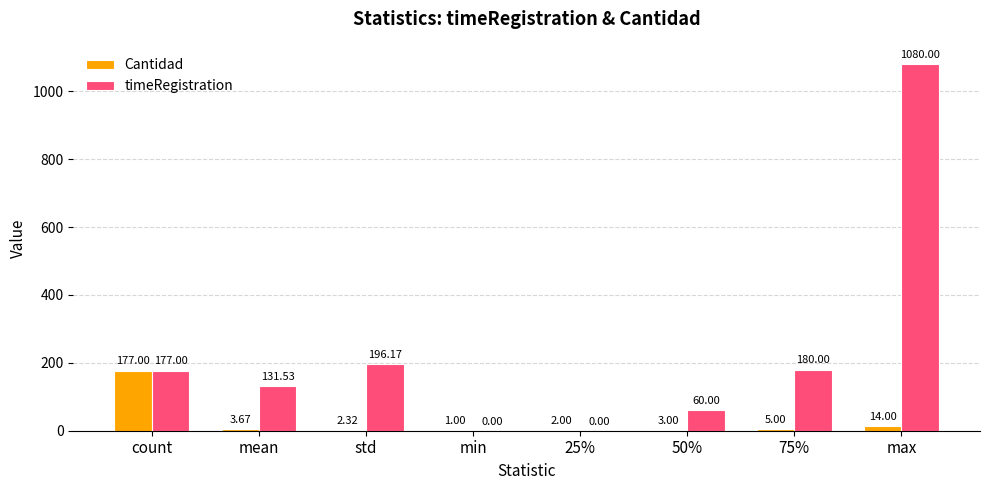

Are the bars grouped side by side (vs. stacked)?

Yes